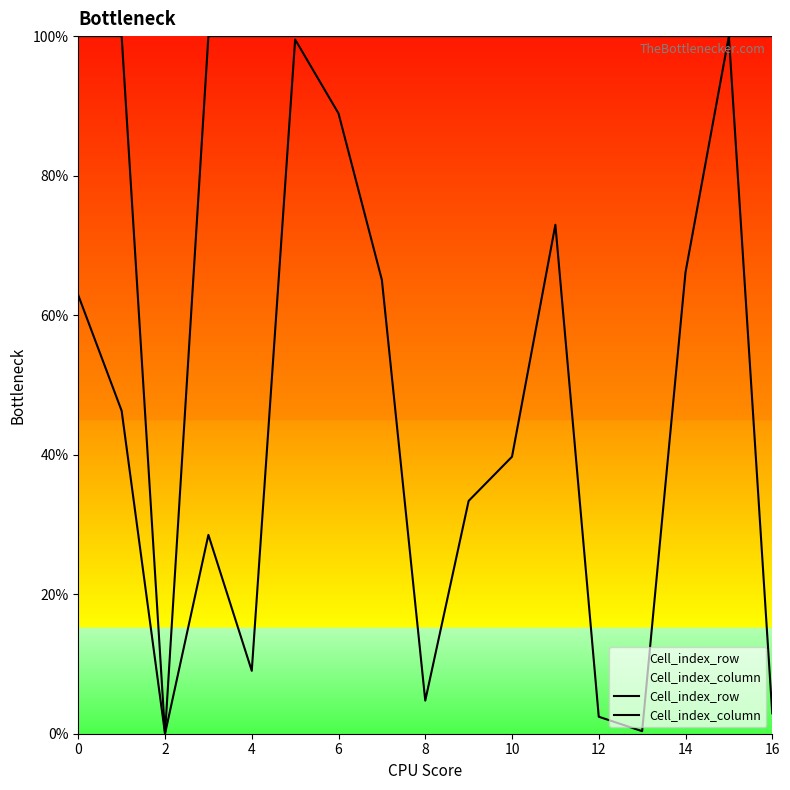

Reading left to right, extract all data points from this chart.

Cell_index_row: 62.9	46.3	0.0	28.5	9.0	99.5	88.9	65.0	4.8	33.4	39.7	73.0	2.4	0.4	66.1	100.0	2.9
Cell_index_column: 100.0	100.0	0.0	100.0	100.0	100.0	100.0	100.0	100.0	100.0	100.0	100.0	100.0	100.0	100.0	100.0	100.0